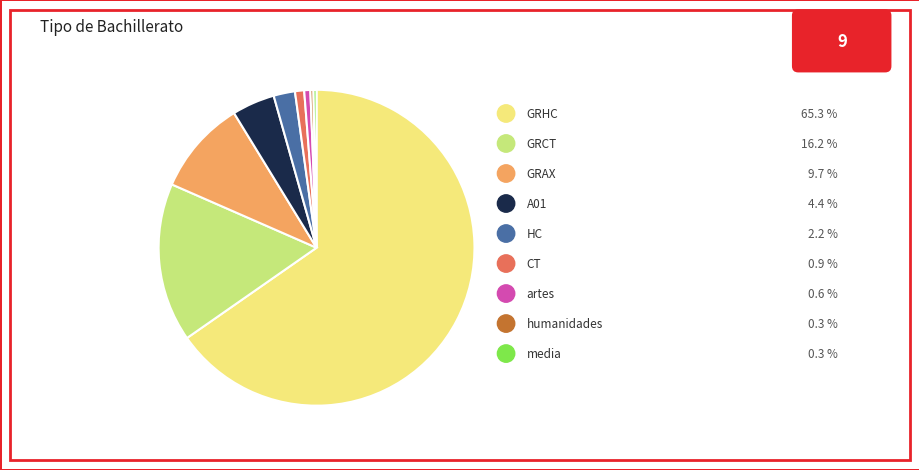

Count the number of slices in the pie.

9